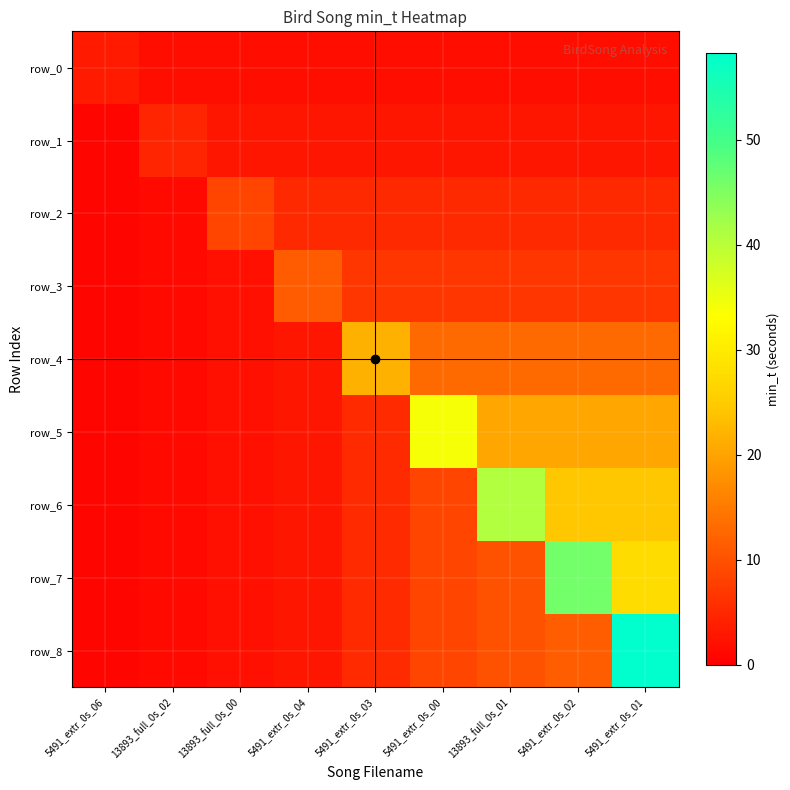

Reading right to left, what are all the values shown in this chart?

row_0: 2.0	2.0	2.0	2.0	2.0	2.0	2.0	2.0	3.3
row_1: 2.7	2.7	2.7	2.7	2.7	2.7	2.7	4.6	0.8
row_2: 5.1	5.1	5.1	5.1	5.1	5.1	8.6	1.1	0.8
row_3: 6.7	6.7	6.7	6.7	6.7	11.2	2.1	1.1	0.8
row_4: 13.0	13.0	13.0	13.0	21.6	2.8	2.1	1.1	0.8
row_5: 20.3	20.3	20.3	33.9	5.4	2.8	2.1	1.1	0.8
row_6: 24.4	24.4	40.7	8.5	5.4	2.8	2.1	1.1	0.8
row_7: 27.7	46.1	10.2	8.5	5.4	2.8	2.1	1.1	0.8
row_8: 58.2	11.5	10.2	8.5	5.4	2.8	2.1	1.1	0.8